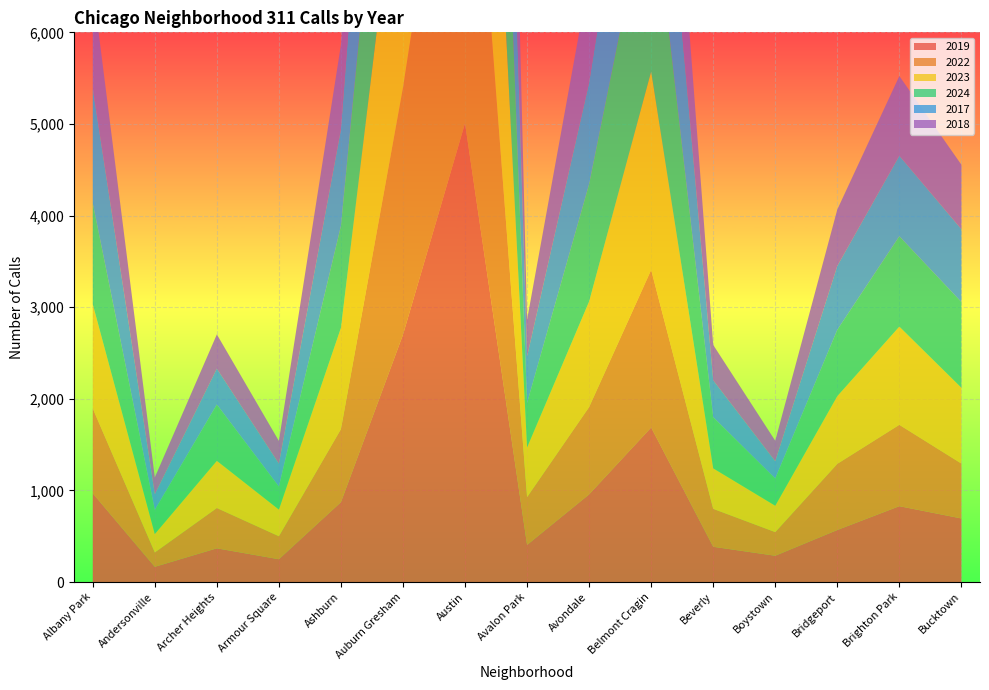

Reading right to left, what are all the values shown in this chart?

2019: 694	828	568	287	385	1687	957	405	5008	2700	872	249	368	166	968
2022: 599	888	722	258	414	1720	953	522	4763	2698	797	251	440	157	926
2023: 828	1072	739	288	442	2166	1152	542	5065	2986	1106	291	515	201	1138
2024: 935	986	724	297	558	2119	1282	485	4980	2519	1113	251	615	263	1104
2017: 795	879	697	188	403	2066	1107	508	5096	2973	1053	250	391	171	1252
2018: 704	870	616	224	386	1738	1142	401	5163	2787	924	248	374	184	1117